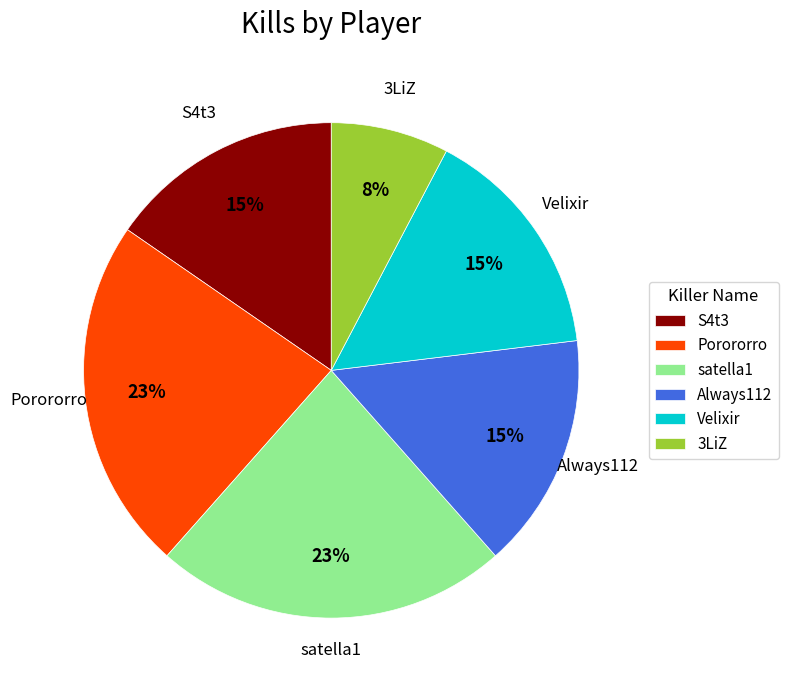

Combined, do 3LiZ and satella1 account for over 50%?

No